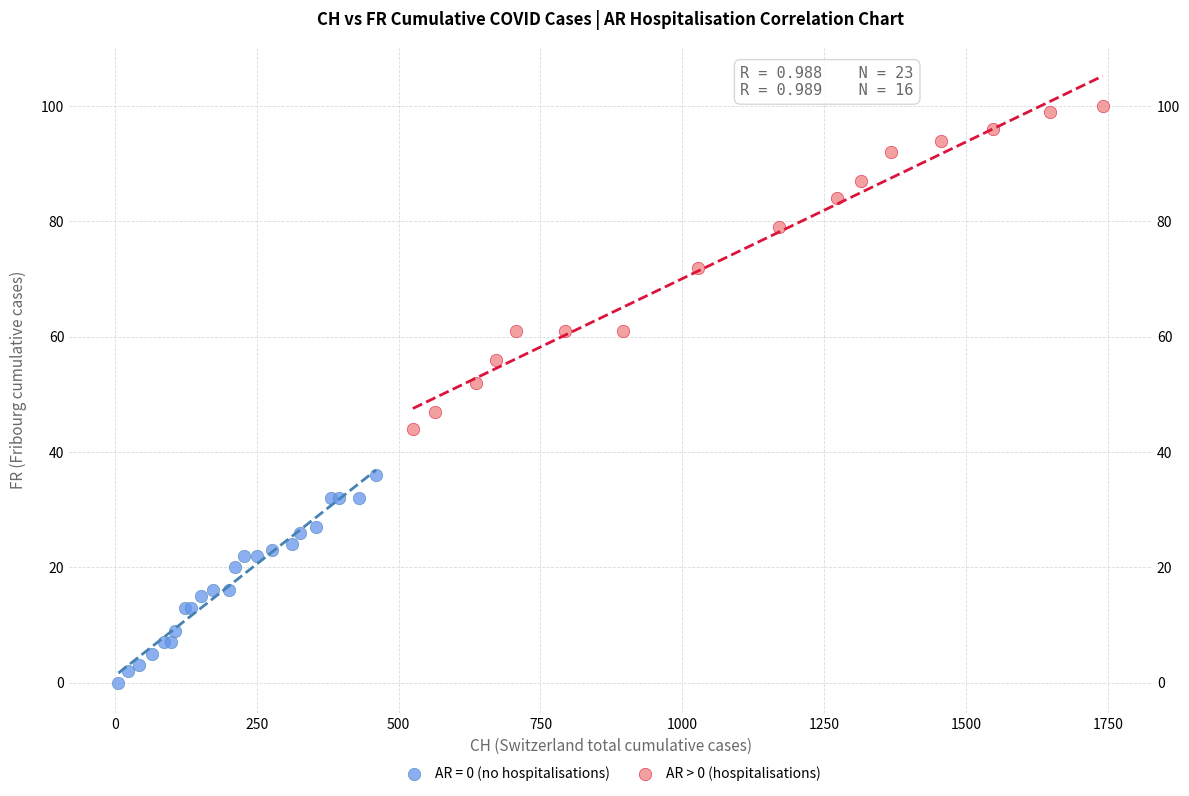

Which series has the widest spread of Y values?

AR > 0 (hospitalisations)